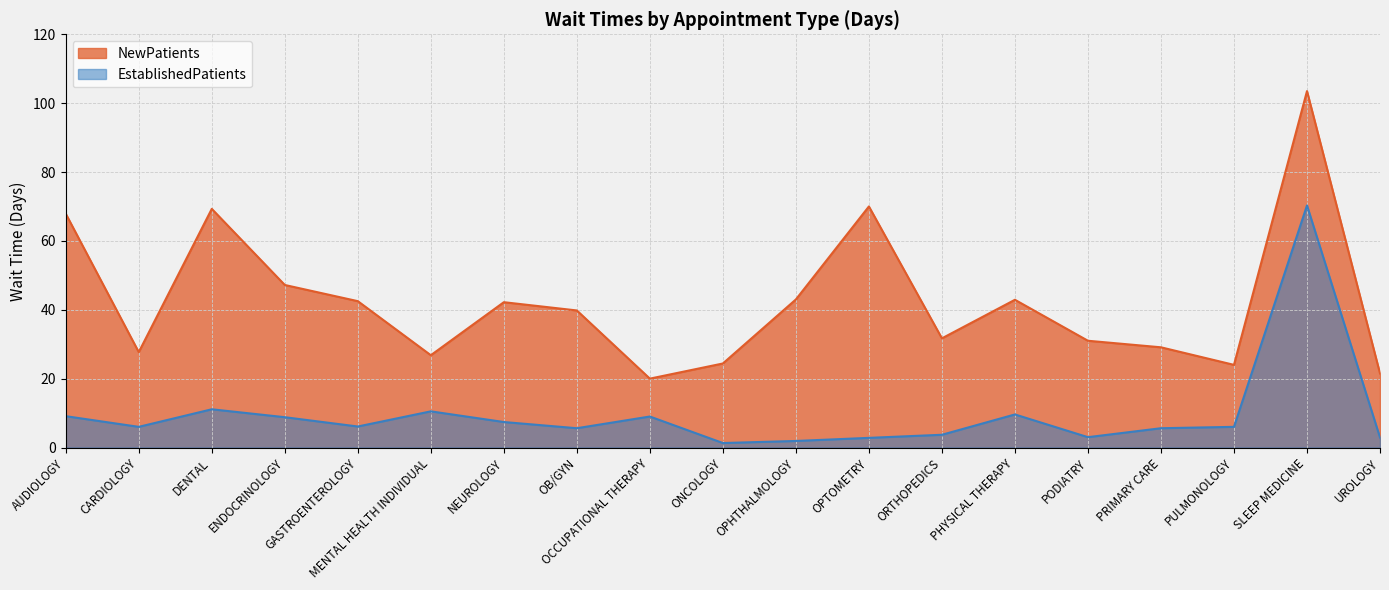

Is it true that EstablishedPatients equals 5.6 at PRIMARY CARE?

True